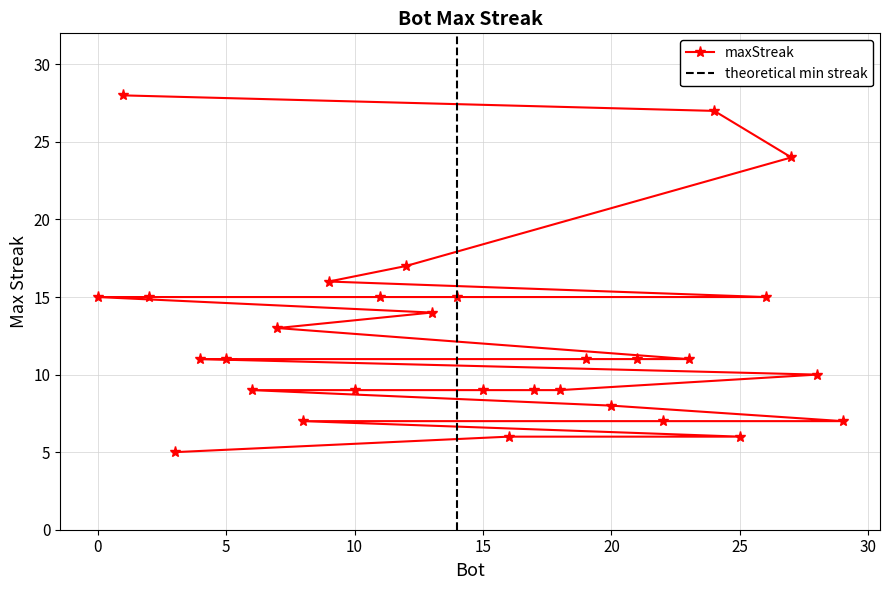

What is the difference between the maximum and minimum values?

23